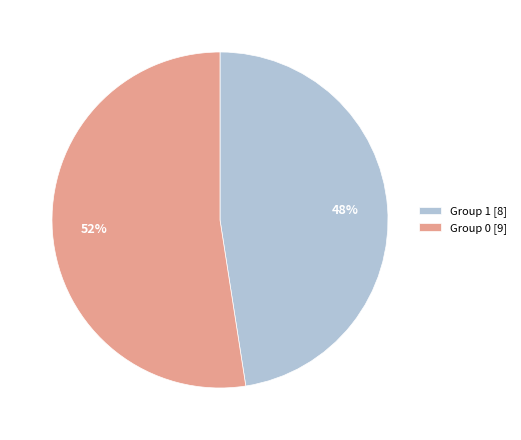

Does any single category account for the majority?

Yes